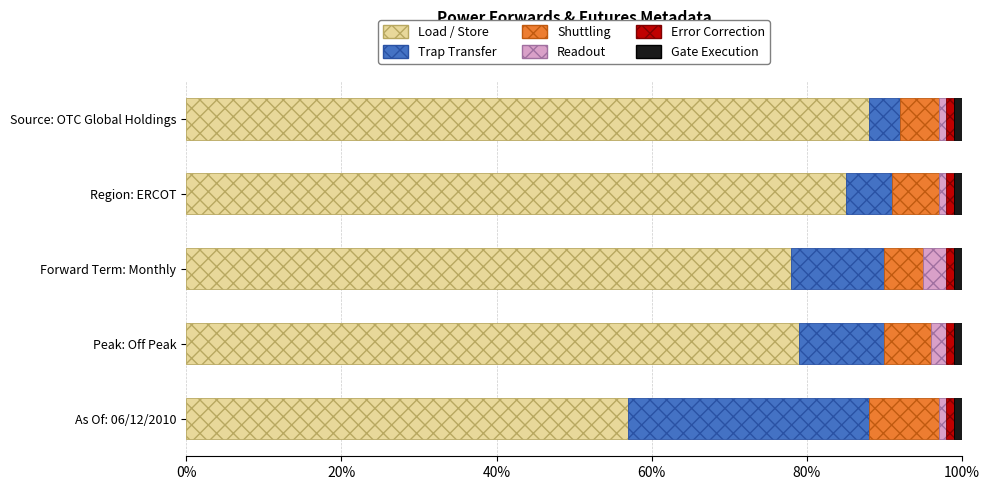

How many bars are there in each group?

6